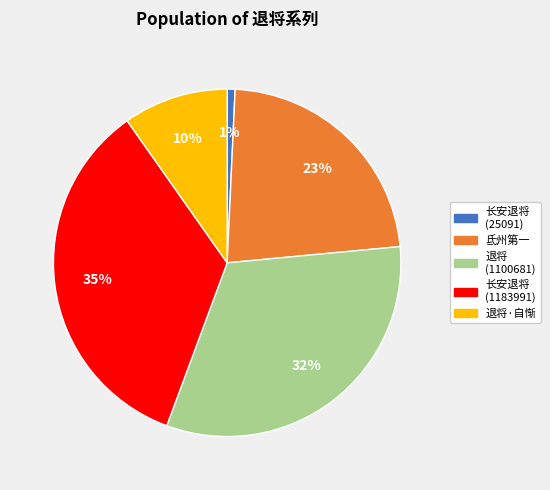

Approximately how many times larger is the value at 退将·自惭 compared to 氐州第一?

0.4